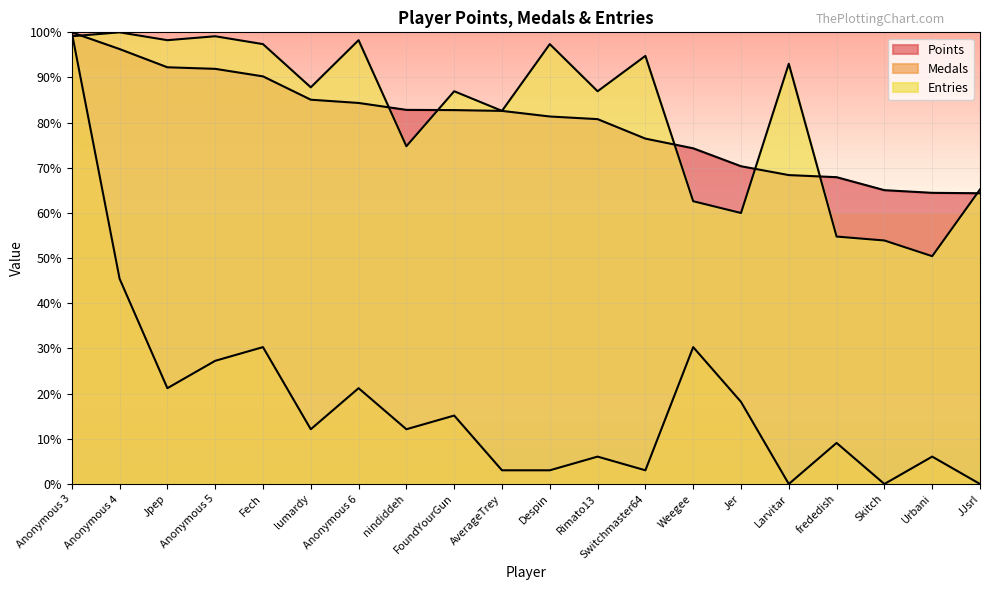

What is the average value of the Entries series?

82.2